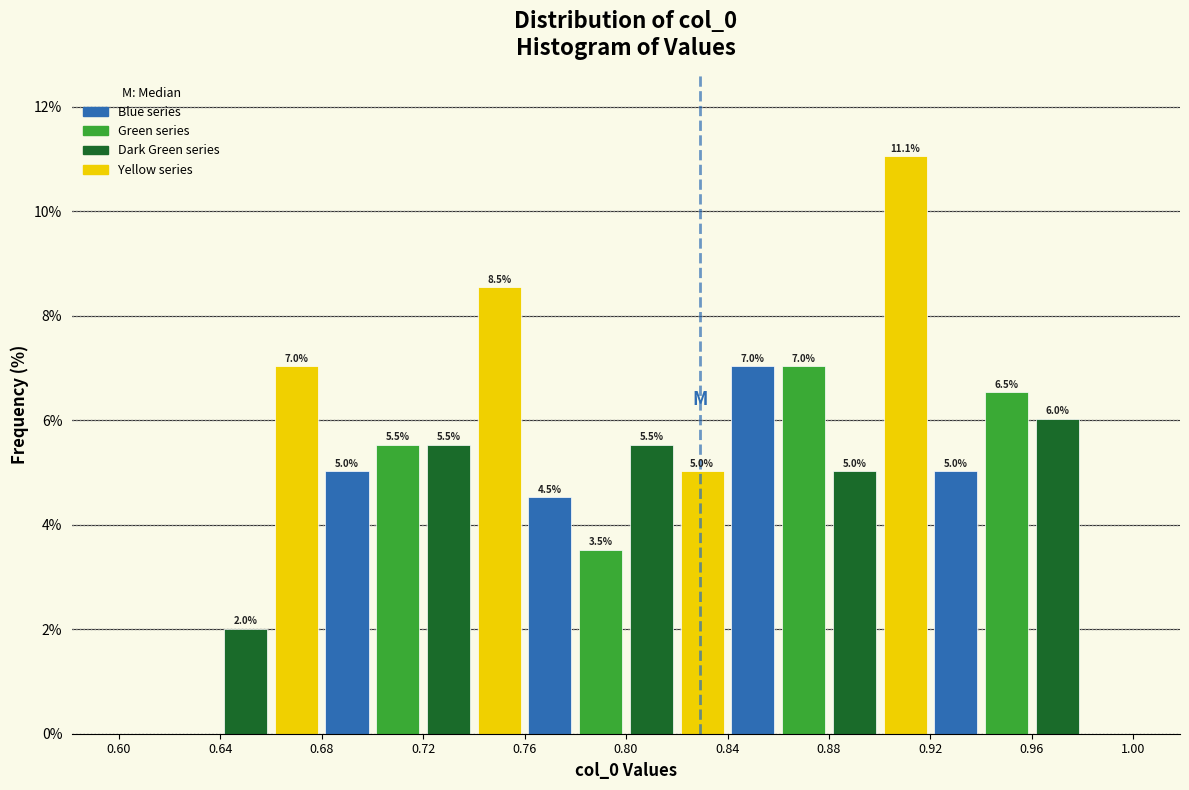

Over which range of the x-axis is the bar tallest?

0.90 to 0.92